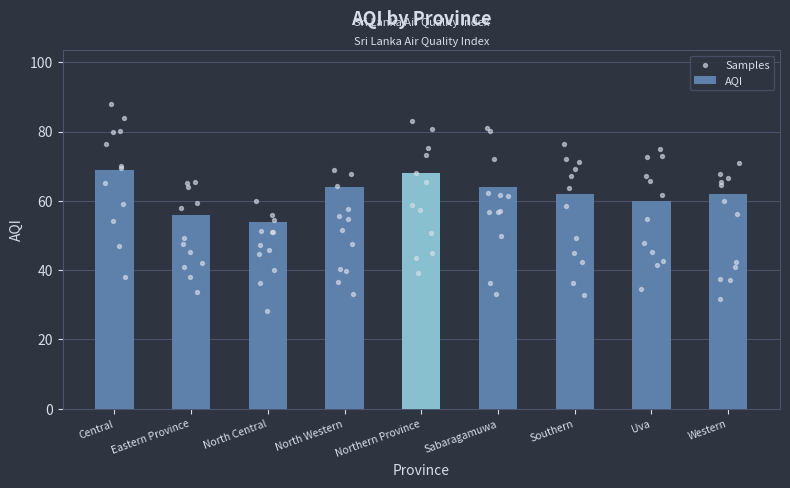

What is the ratio of the value at North Central to the value at Sabaragamuwa?

0.8